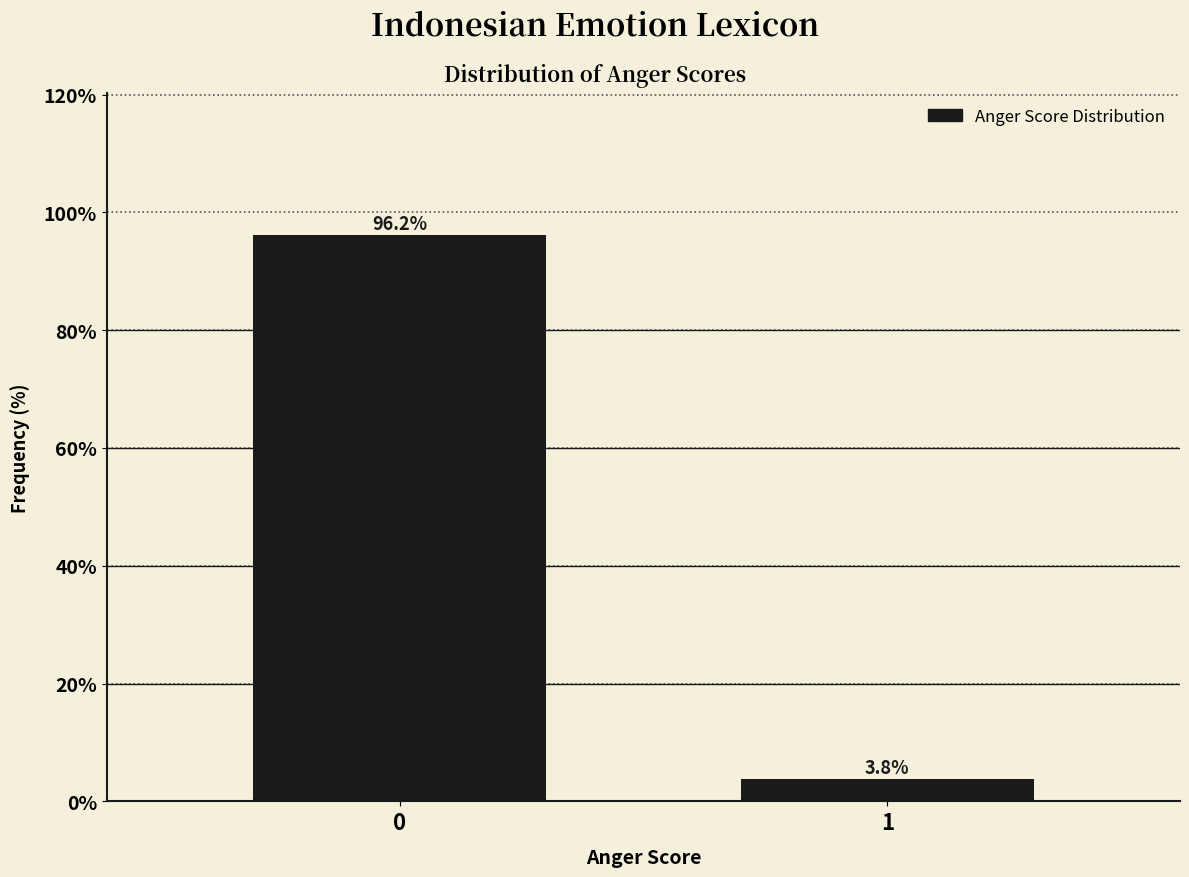

Reading left to right, list all the values displayed in this chart.

96.2	3.8